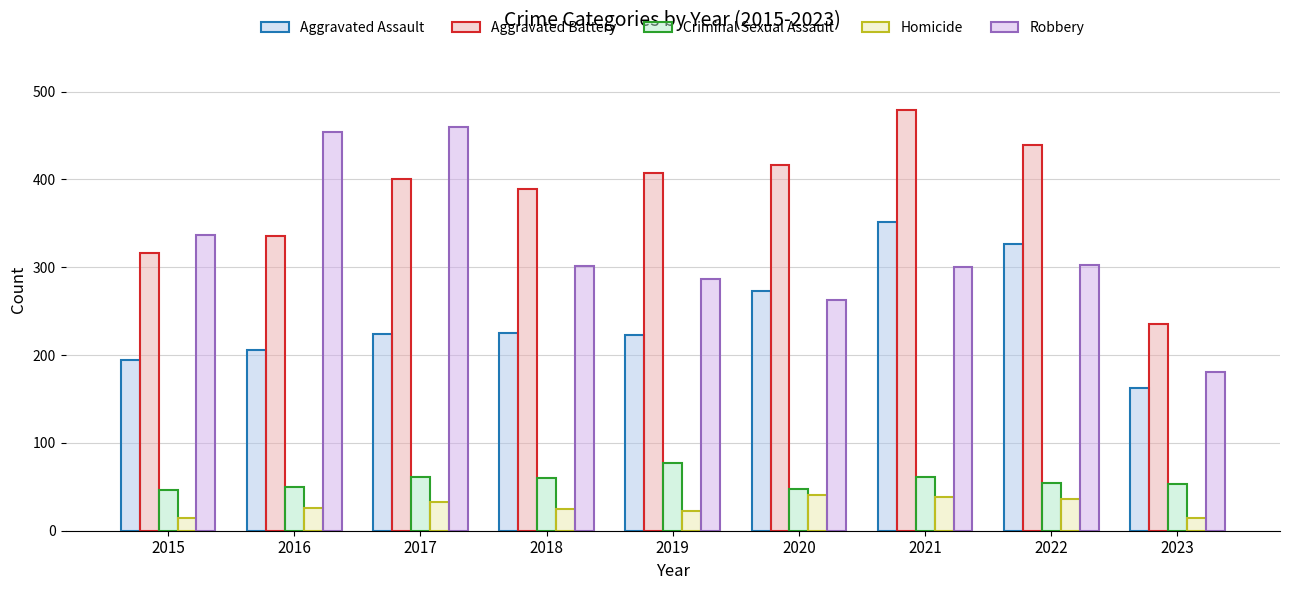

Which series has the largest total across all categories?

Aggravated Battery